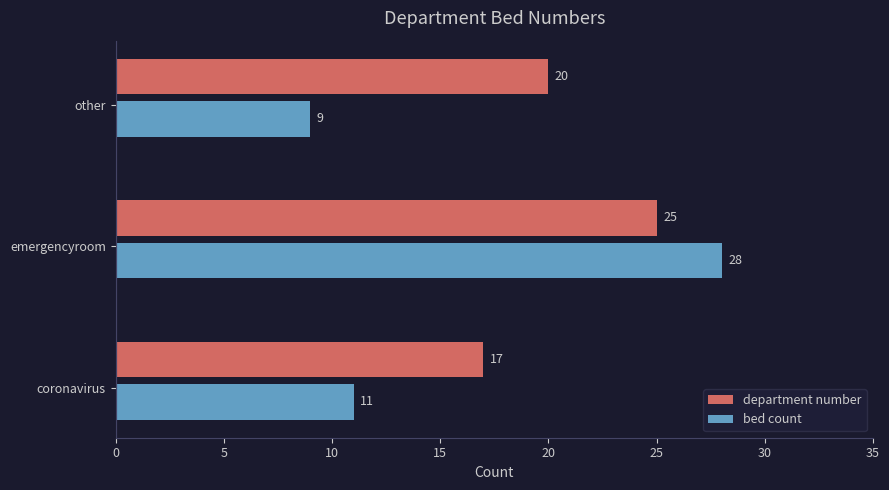

Which label corresponds to the largest value in the chart?

emergencyroom